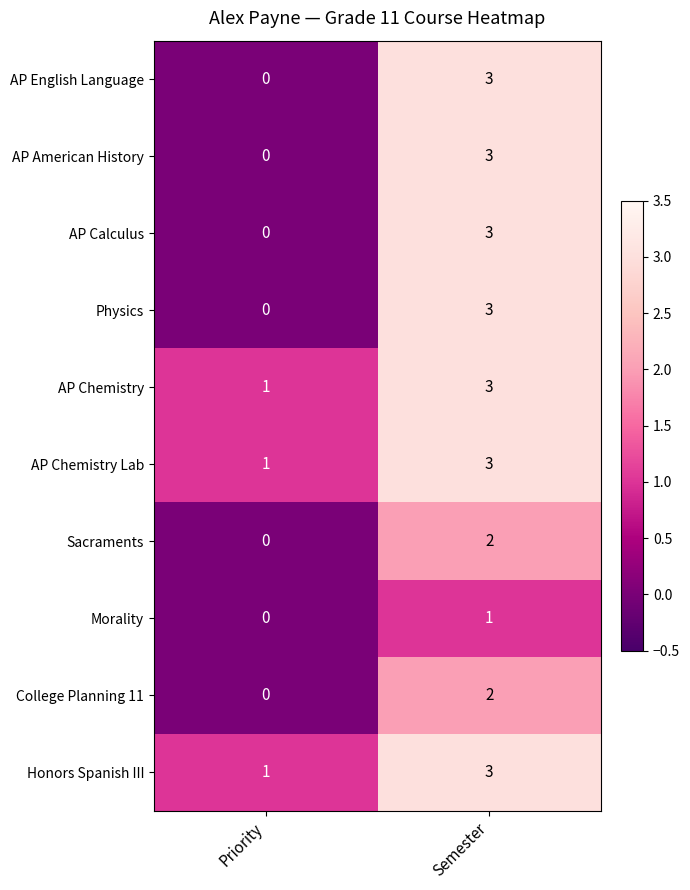

What is the sum of all Physics values?

3